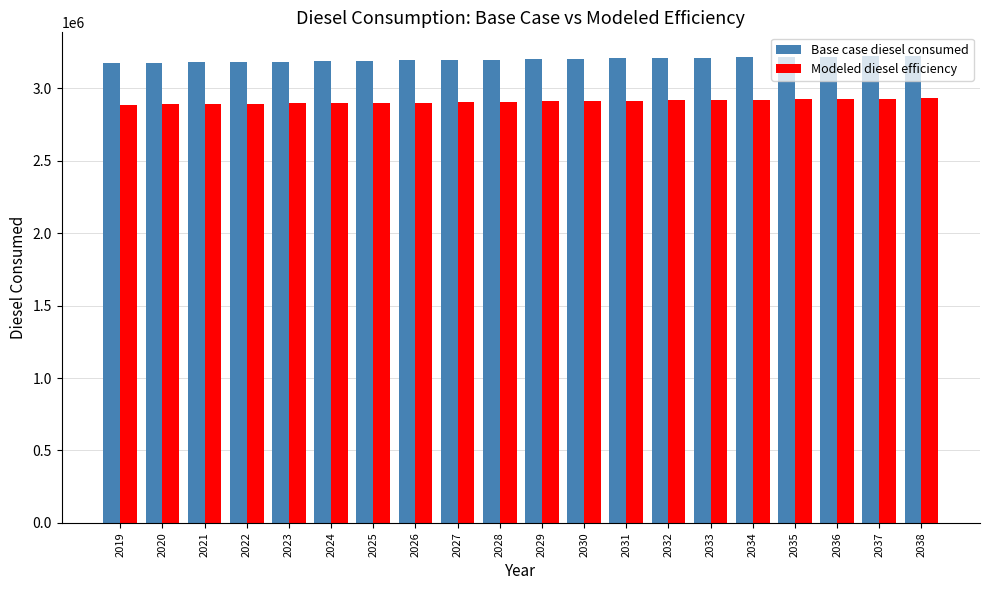

What is the value of the Base case diesel consumed bar at the 12th from the left?

3204525.7